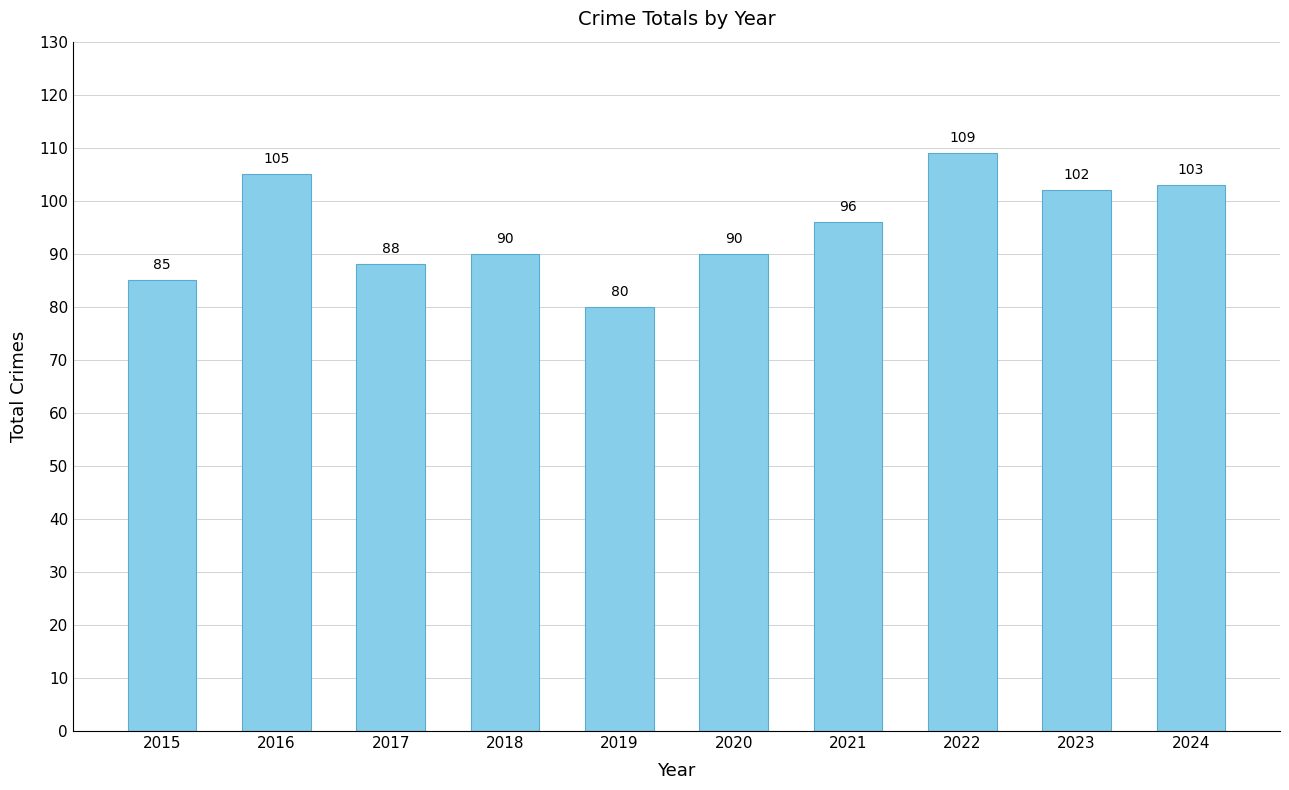

Which label corresponds to the largest value in the chart?

2022